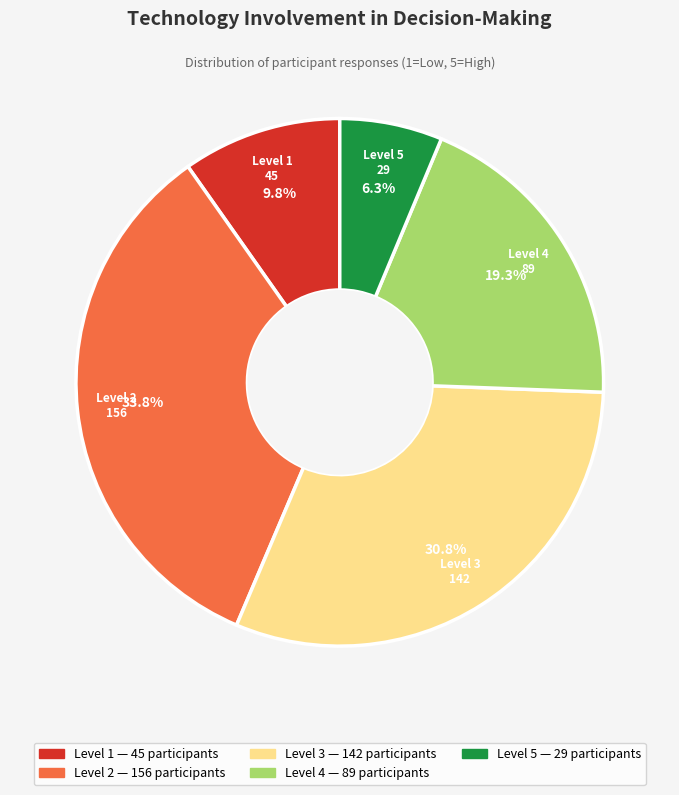

Count the number of slices in the pie.

5